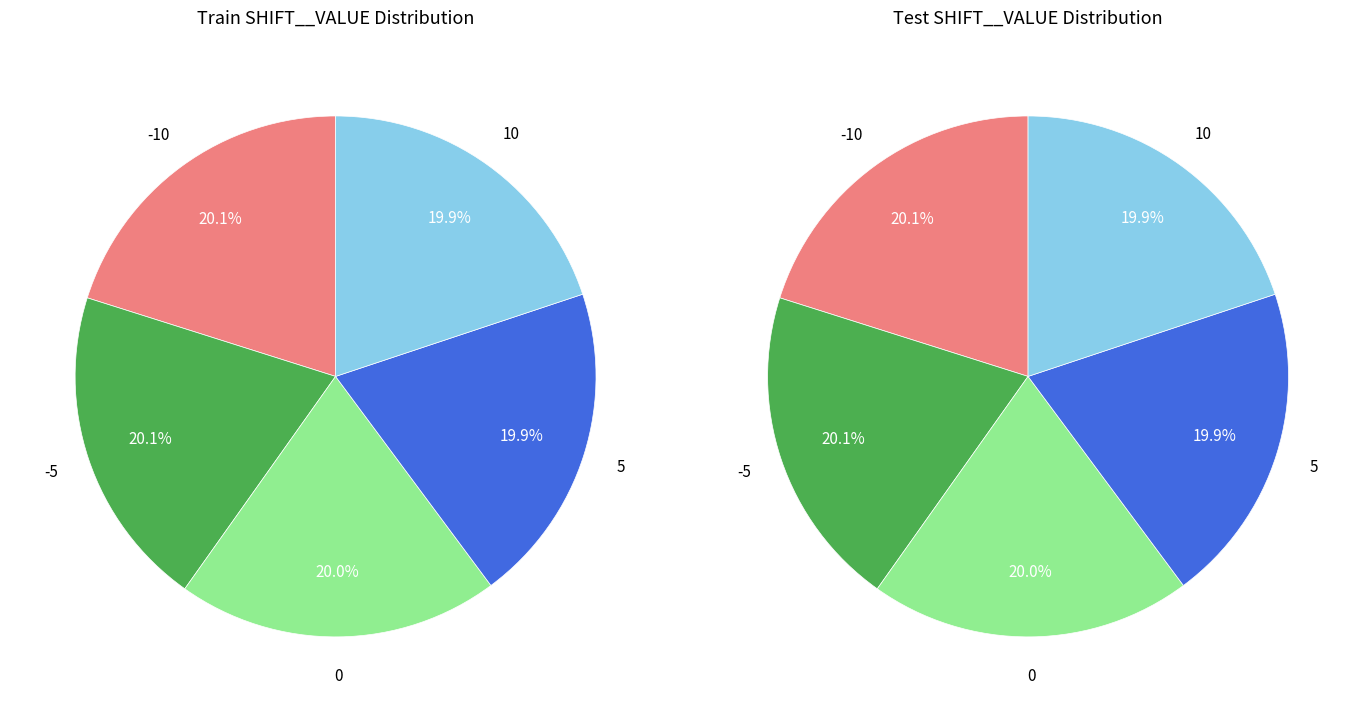

Is -5 the majority of the pie?

No